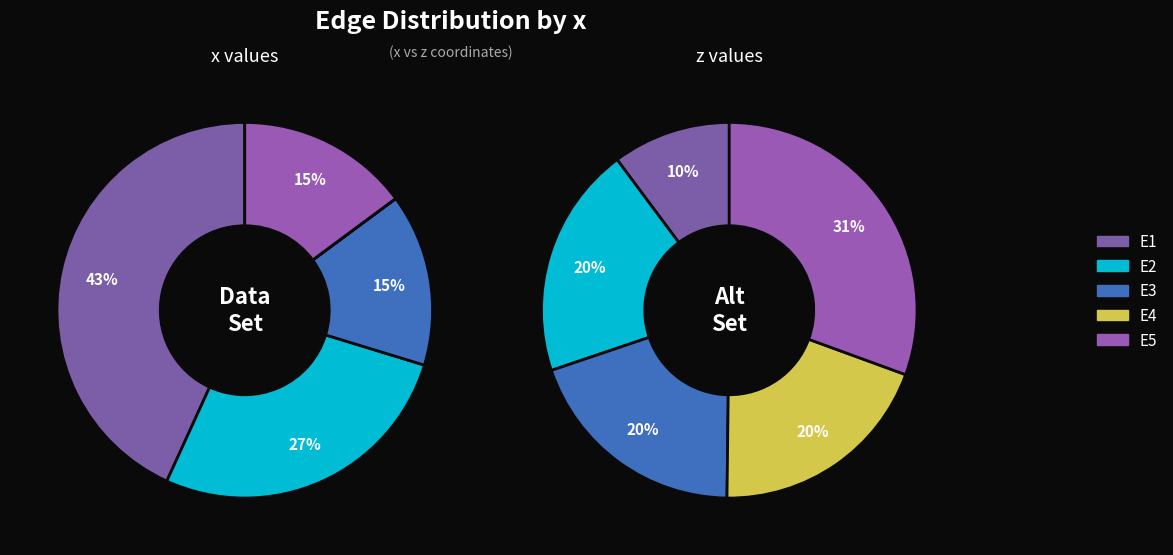

Is the sum of E1 and E3 greater than half?

Yes